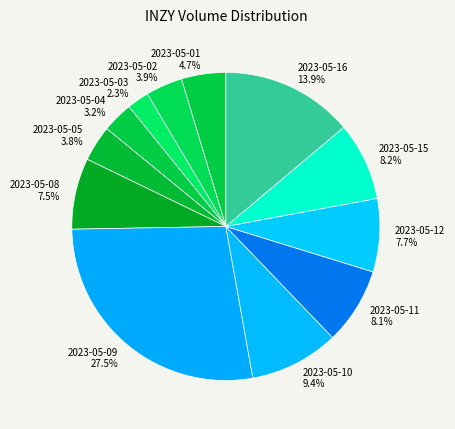

To the nearest percent, what is the average slice percentage?

8%